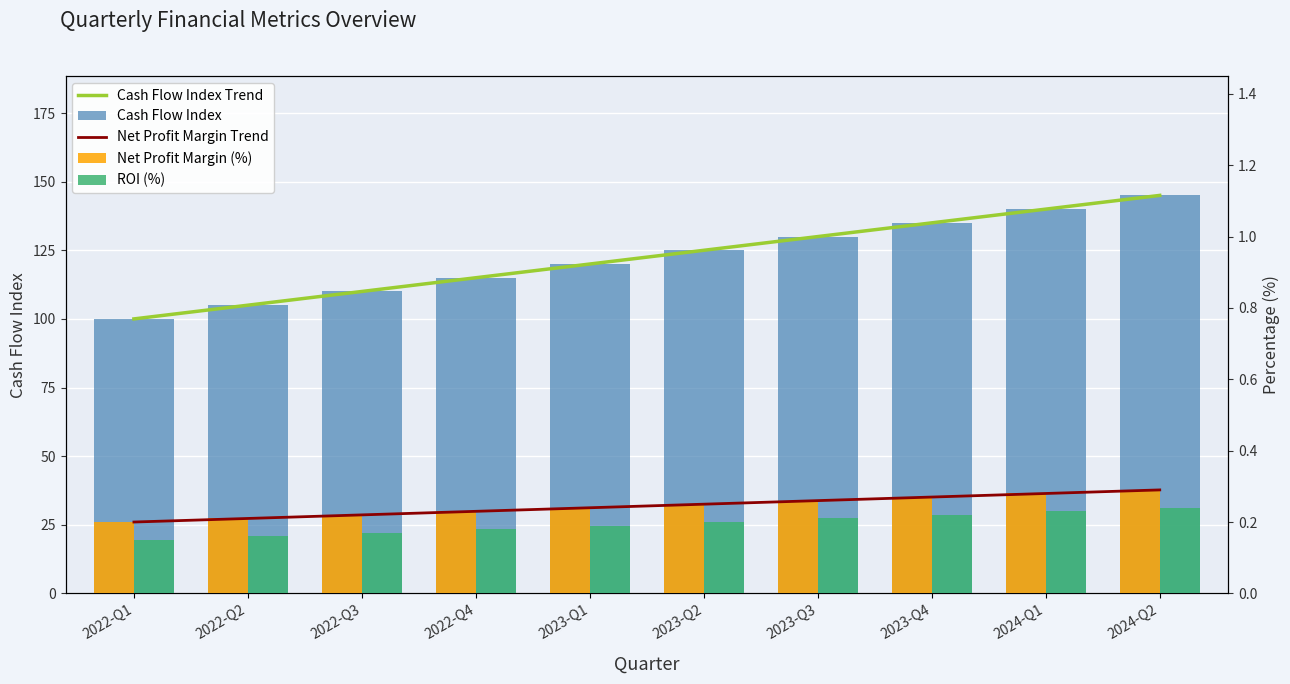

Is it true that Cash Flow Index equals 57.2 at 2022-Q4?

False